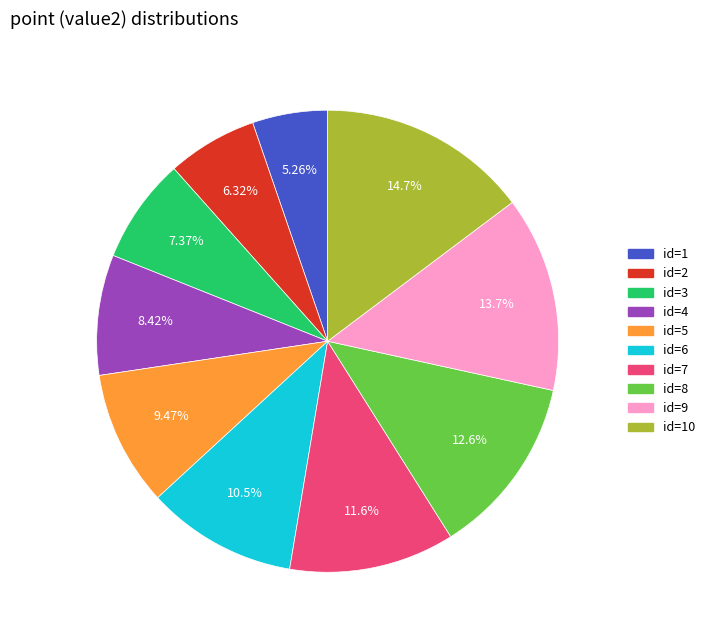

To the nearest percent, what is the average slice percentage?

10%